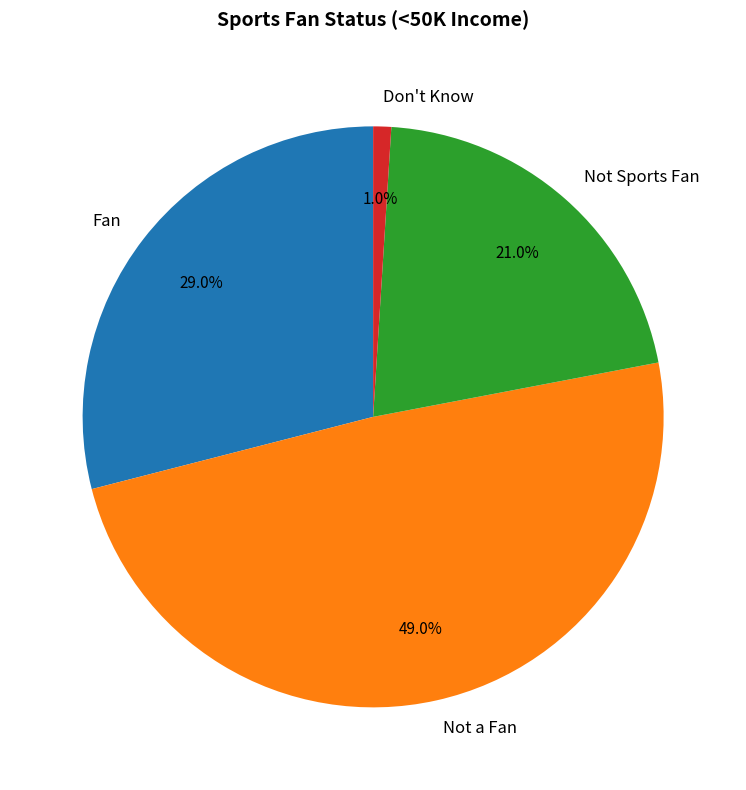

Approximately how many times larger is the value at Not Sports Fan compared to Don't Know?

21.0